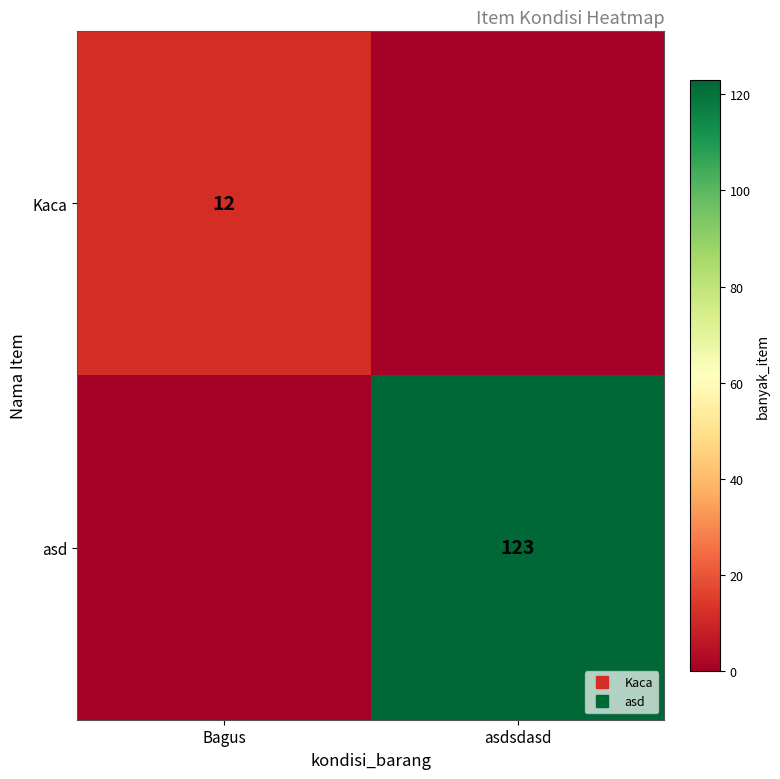

Which series has the largest total across all categories?

asd